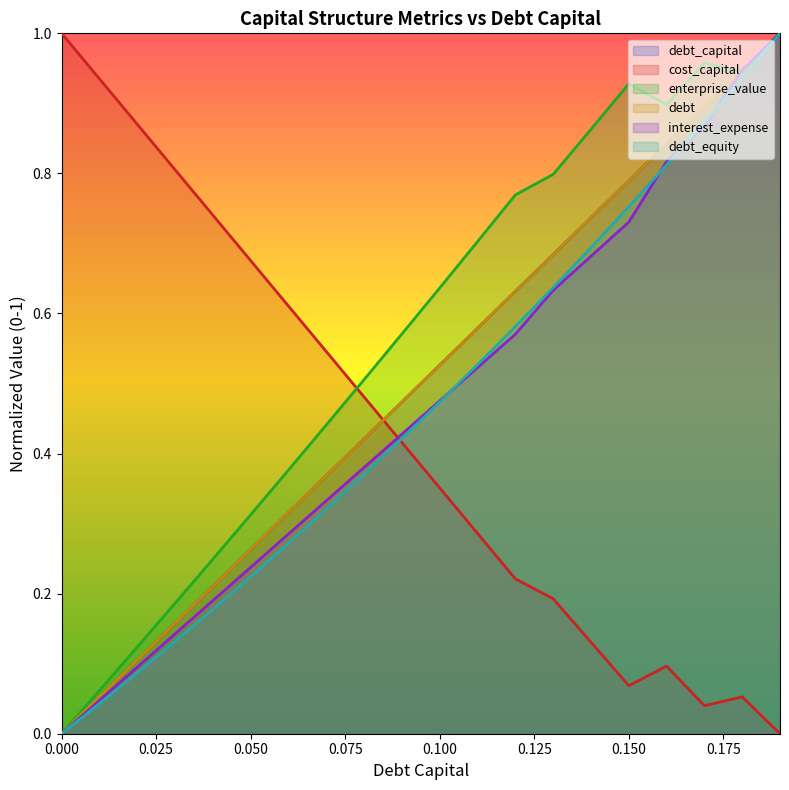

What is the average value of the interest_expense series?

0.5